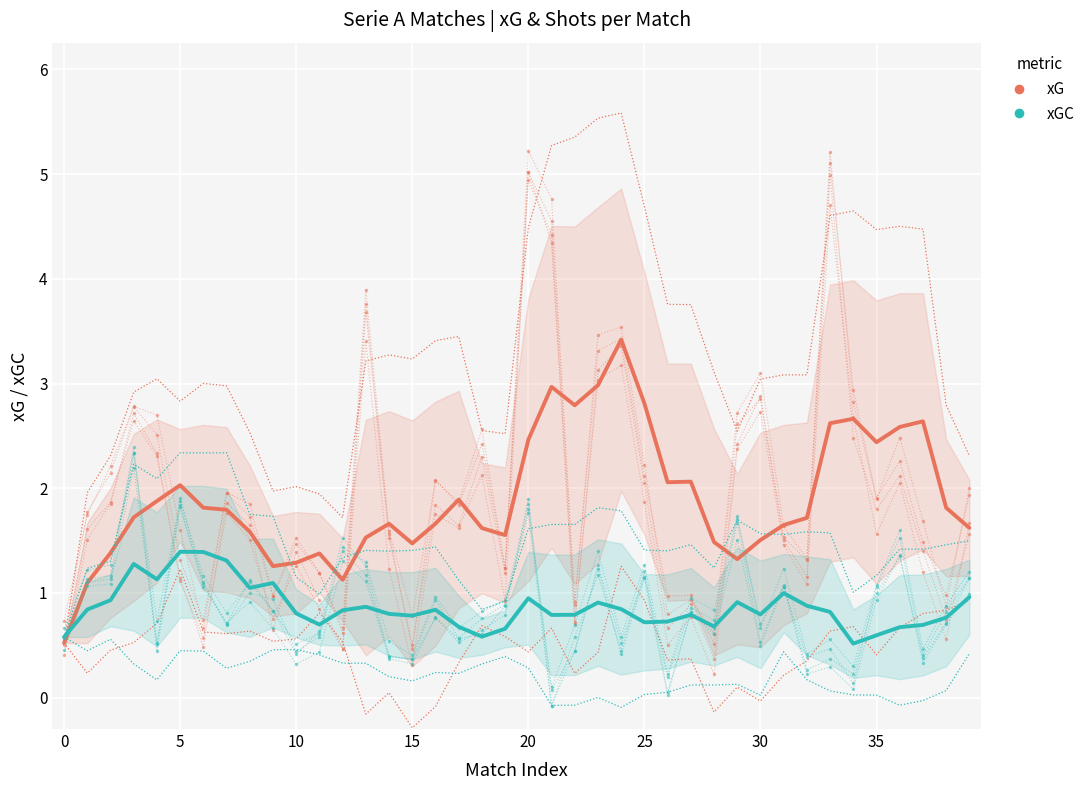

How many categories are shown in the chart?

40